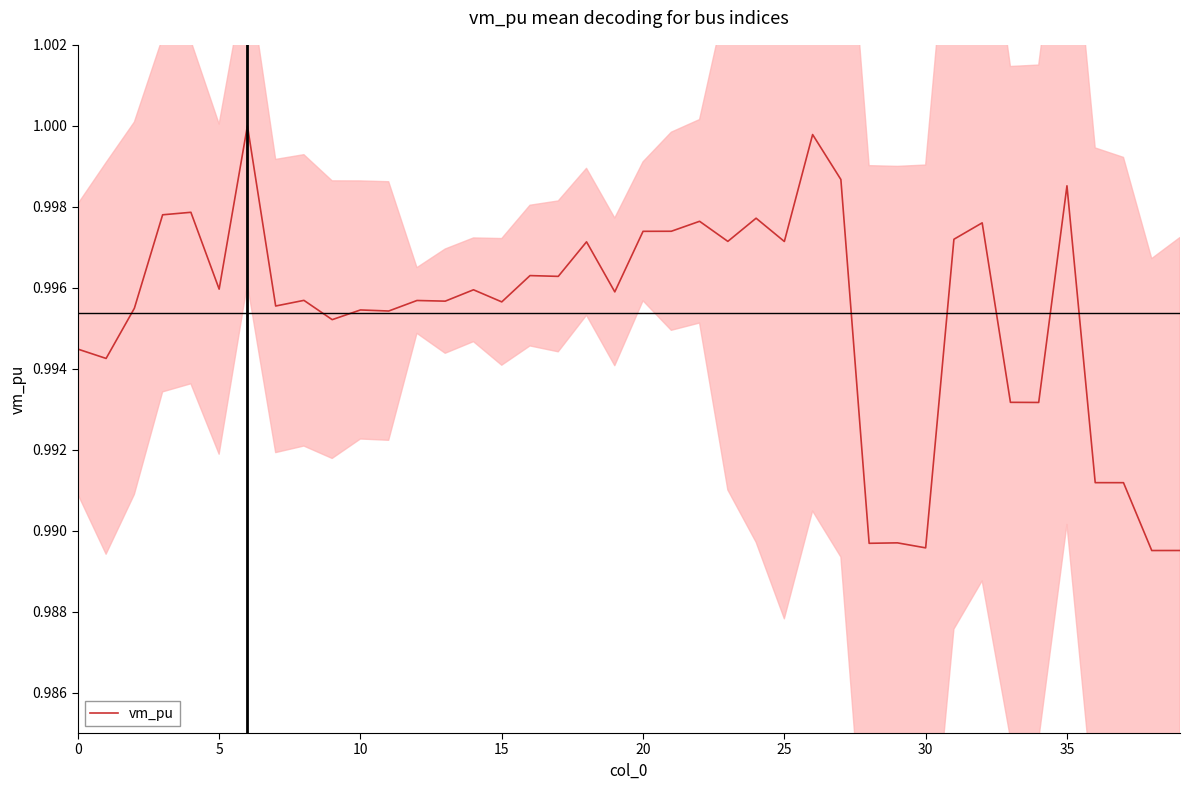

Which has a higher value, 25 or 13?

25